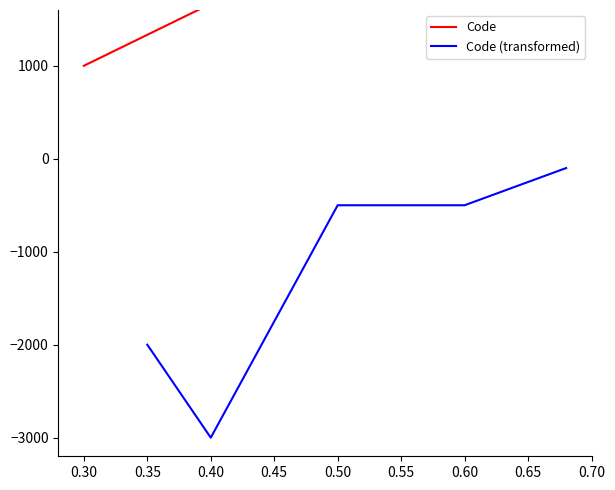

What is the lowest value of the Code (transformed) series?

-3000